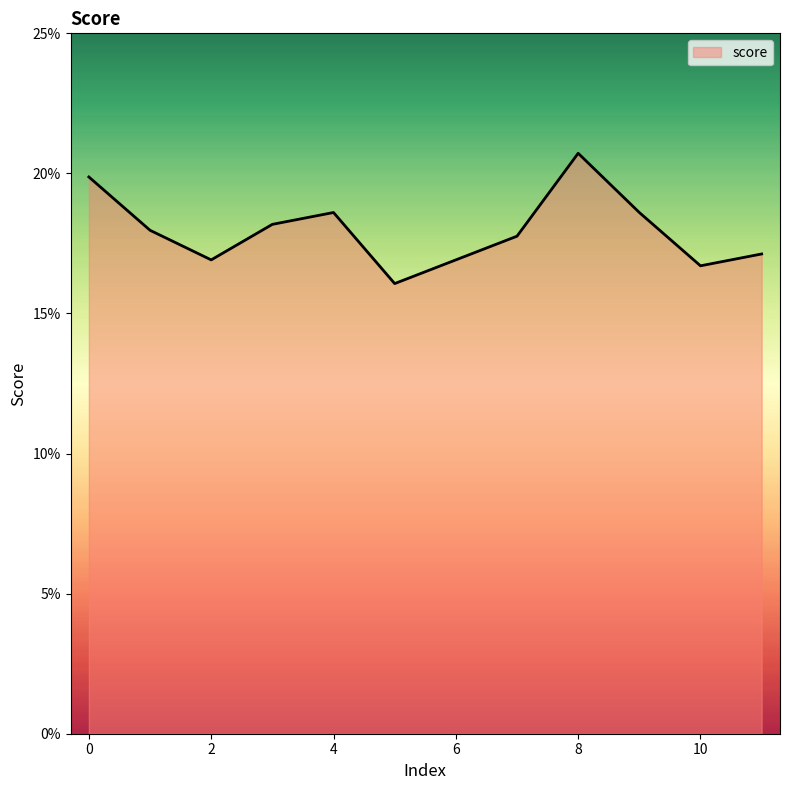

Does the chart have visible grid lines?

No